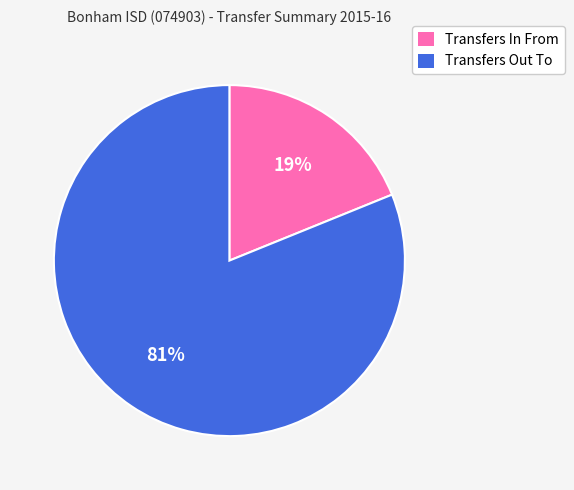

True or false: Transfers Out To accounts for 81% of the total.

True